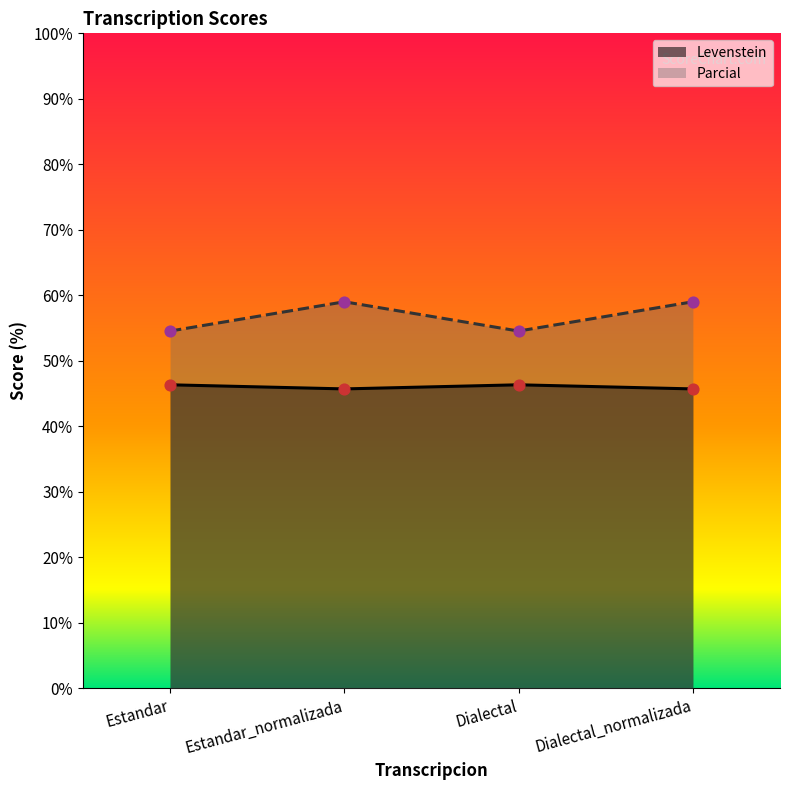

Is the value of Parcial at Dialectal greater than the value of Levenstein at Dialectal_normalizada?

Yes